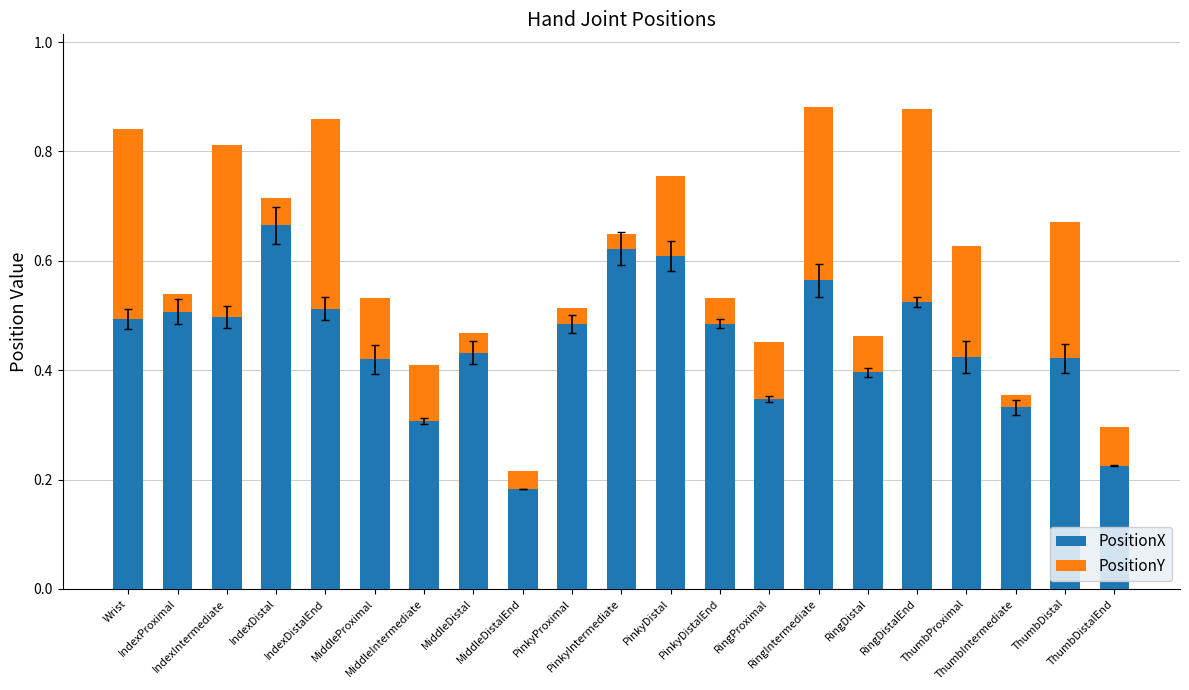

Count the PositionX values in the range 0 to 1.

21